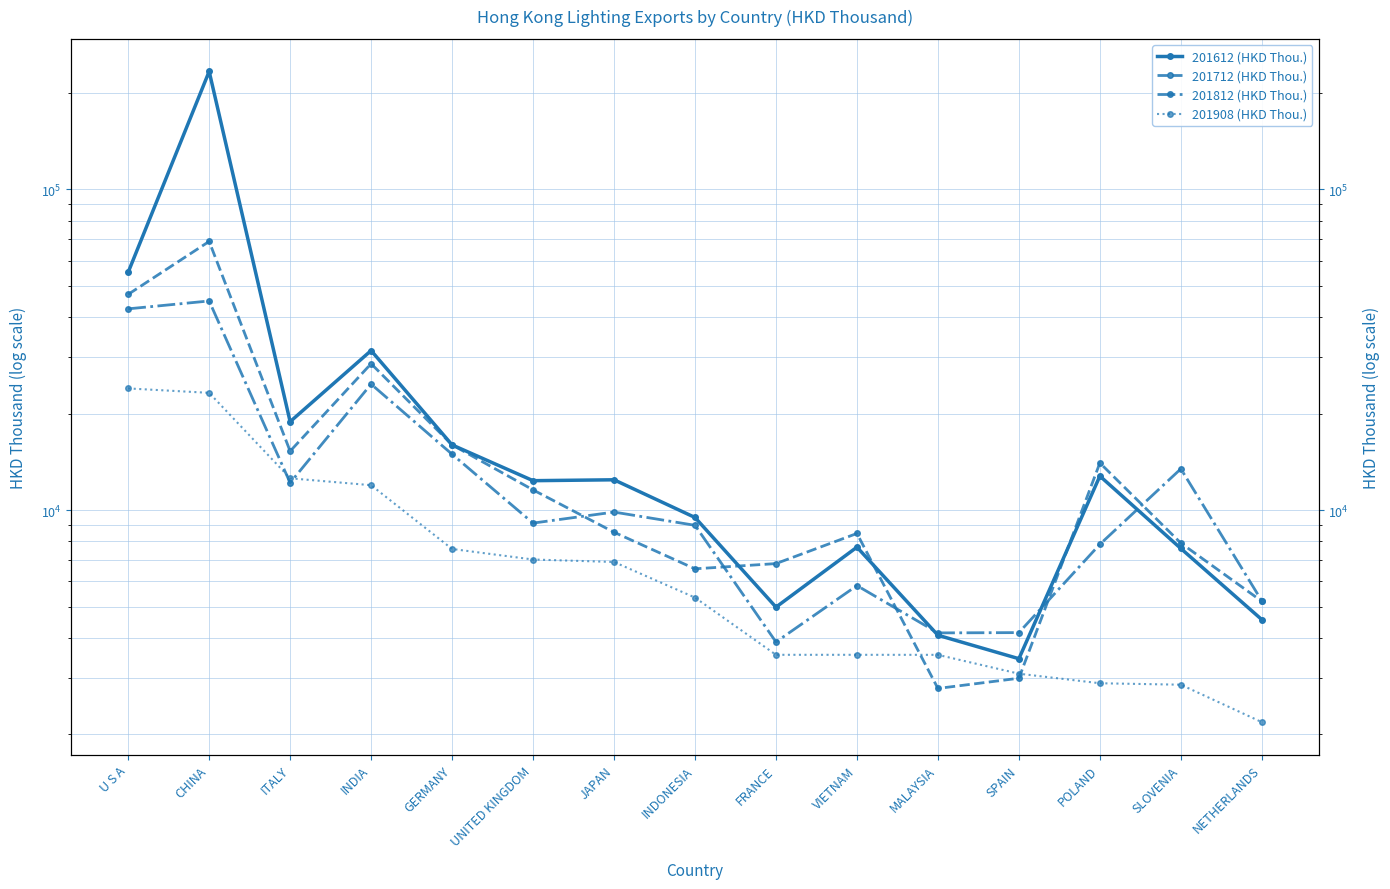

Rank the series at VIETNAM from highest to lowest value.

201712 (HKD Thou.), 201612 (HKD Thou.), 201812 (HKD Thou.), 201908 (HKD Thou.)